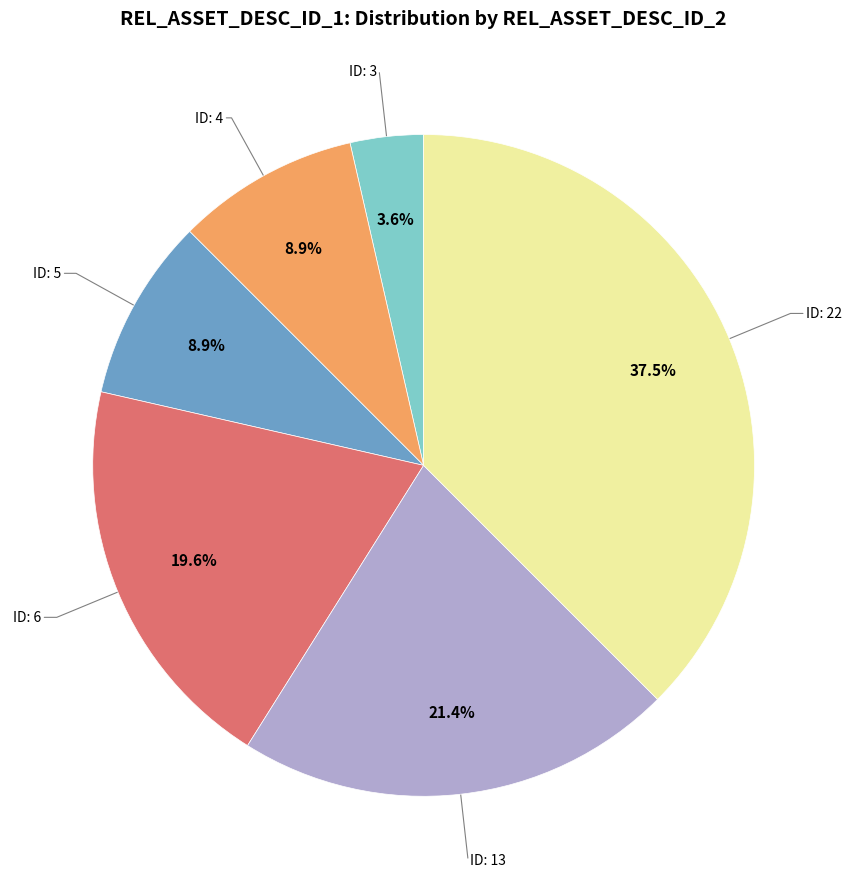

Is there any slice that represents more than half of the pie?

No